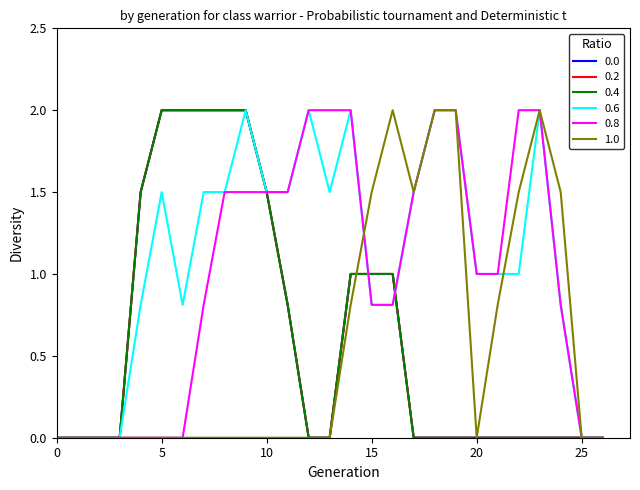

What is the difference between the second highest and second lowest values in the 0.4 series?

2.0